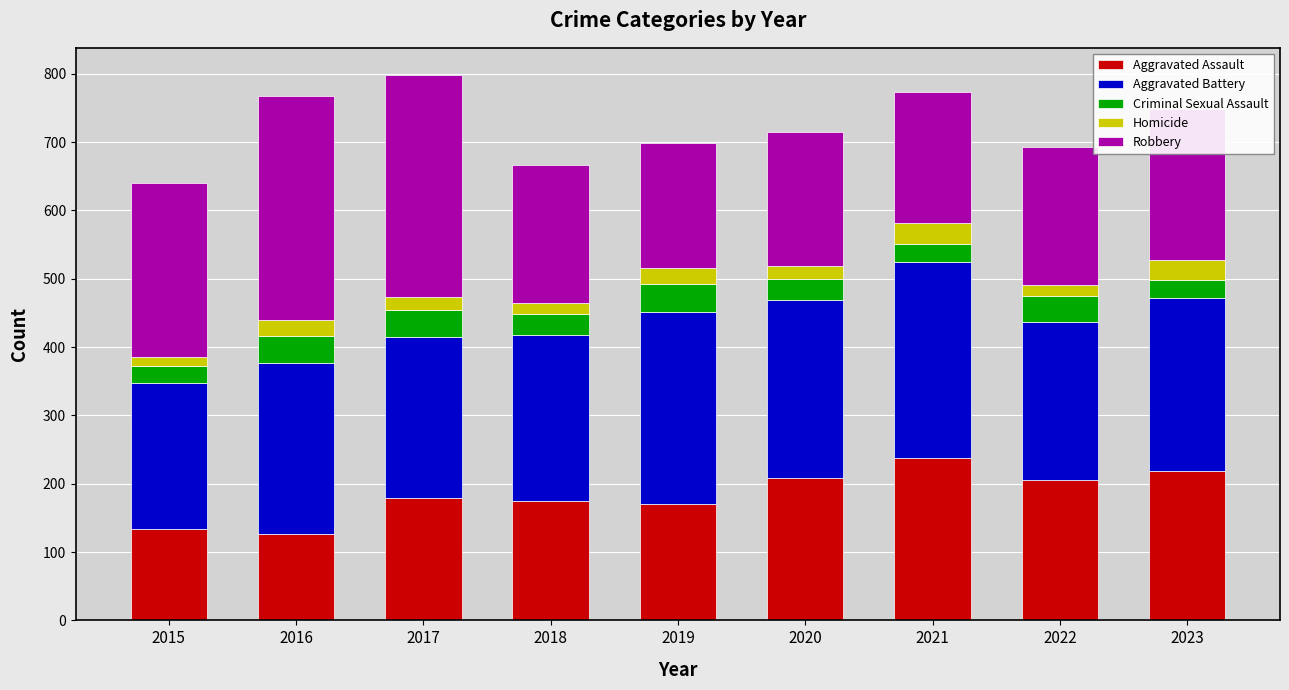

How many data points in Aggravated Assault are less than 179?

4